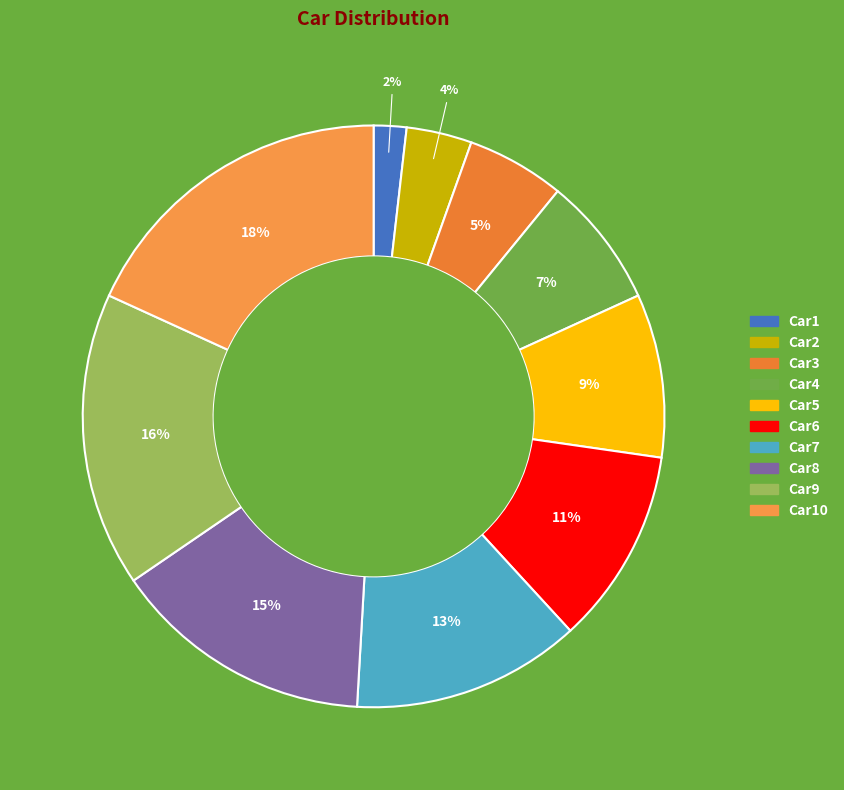

Which category has the biggest portion of the pie?

Car10